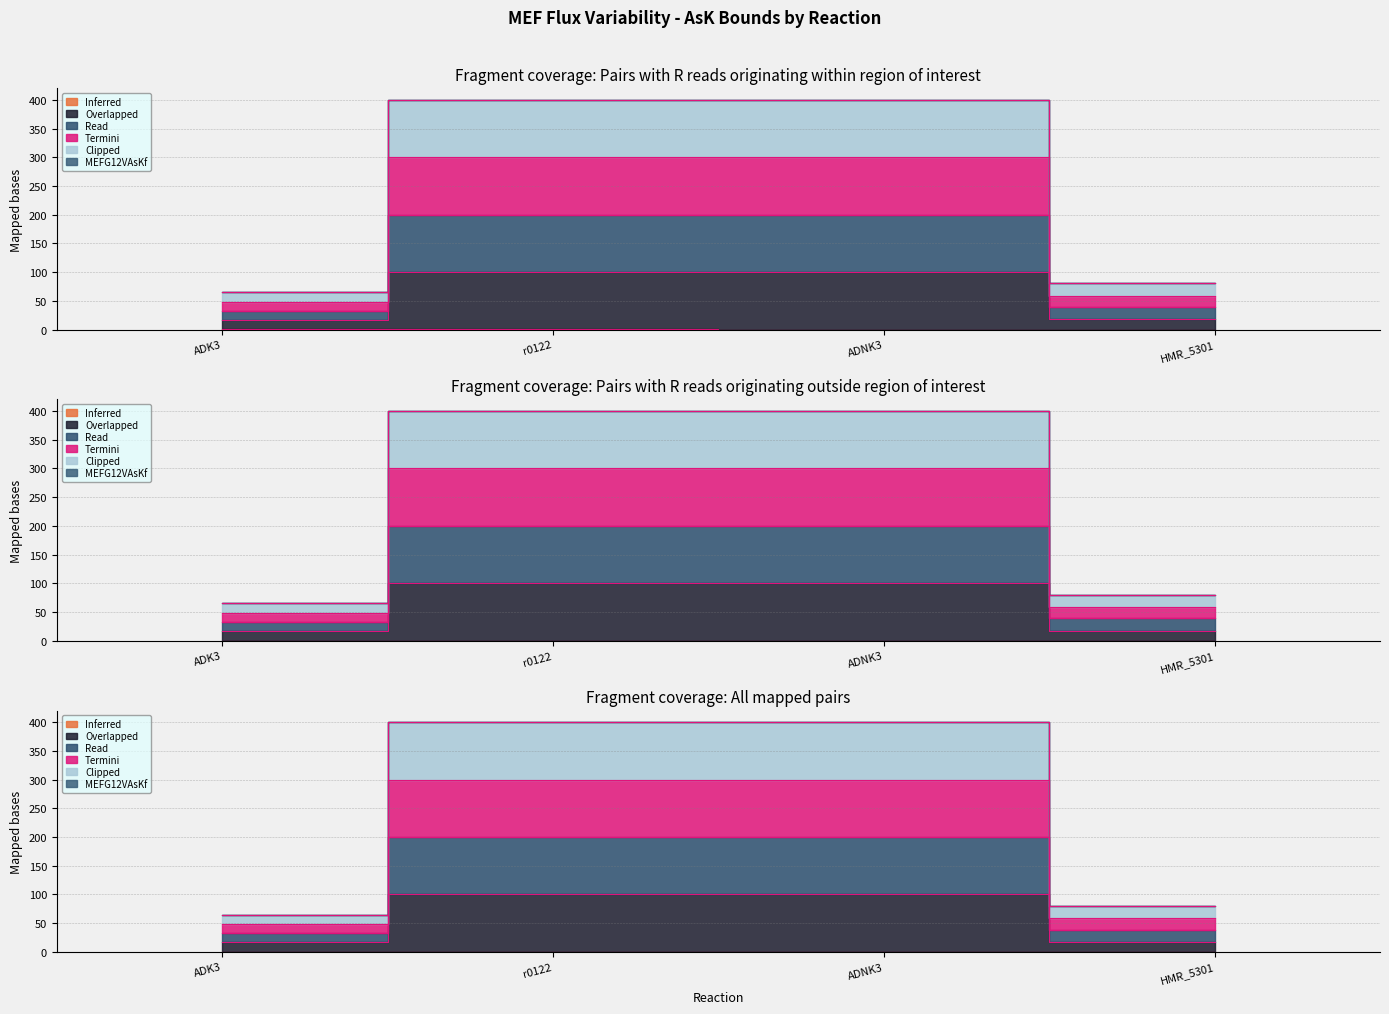

Where is the first local maximum for MEFWTAsKf?

r0122